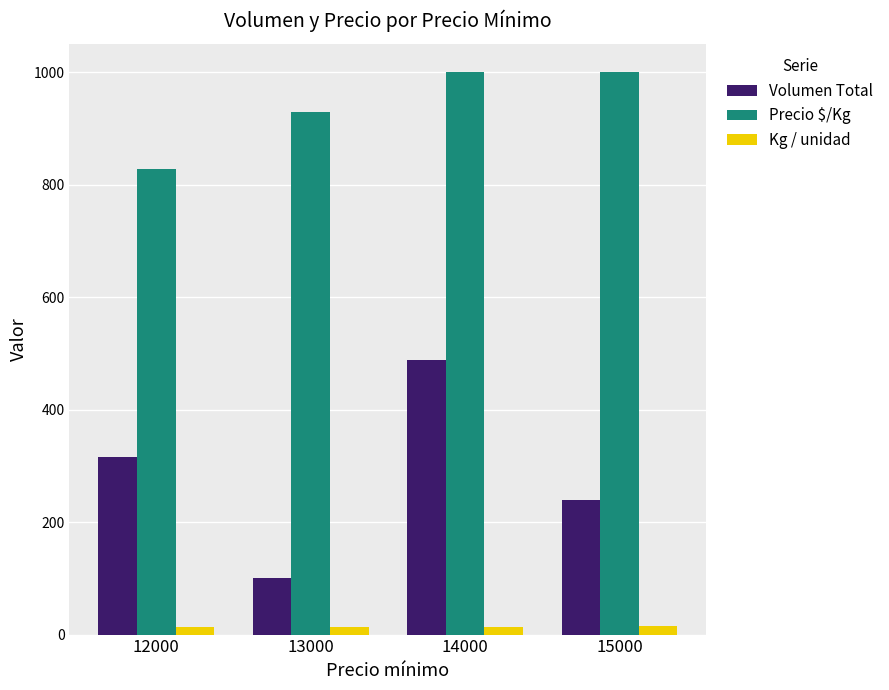

At which label is Precio $/Kg closest to 914?

13000